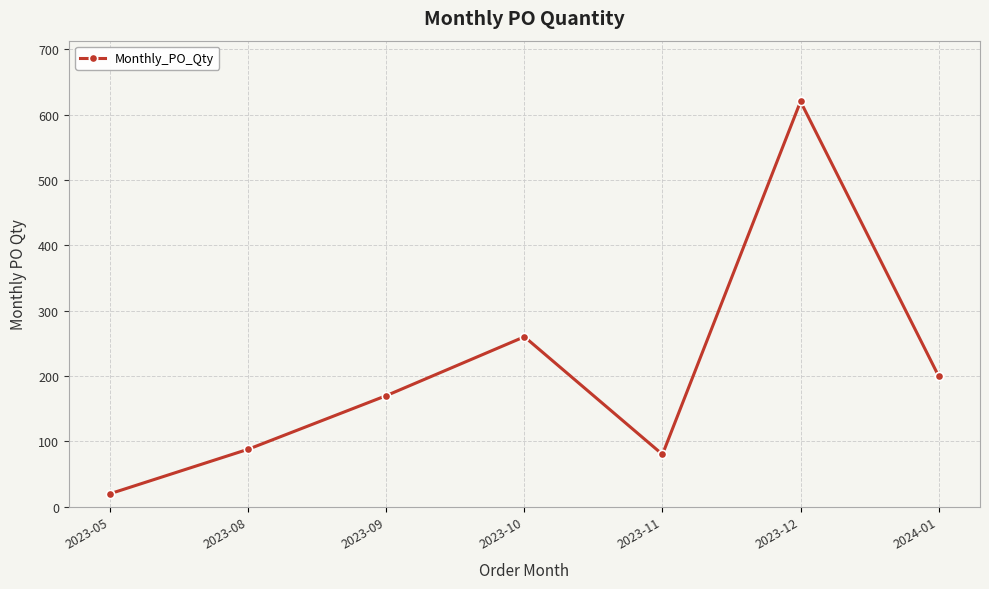

What is the sum of the values at 2023-11 and 2023-08?

168